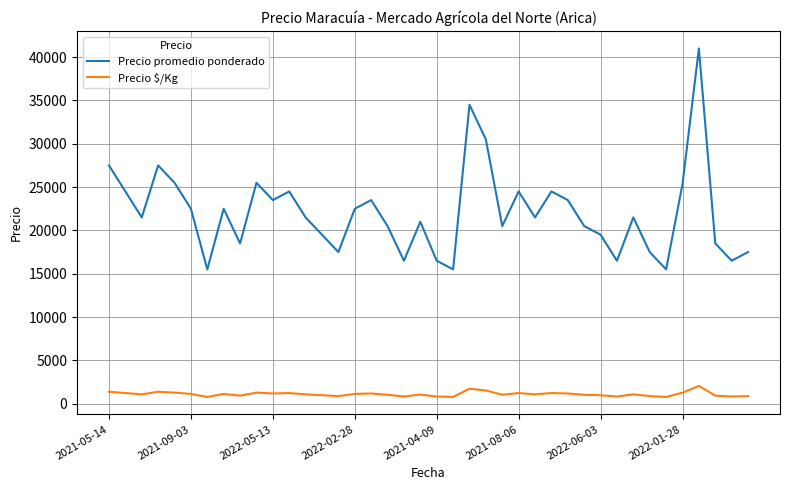

What is the minimum value for Precio promedio ponderado?

15500